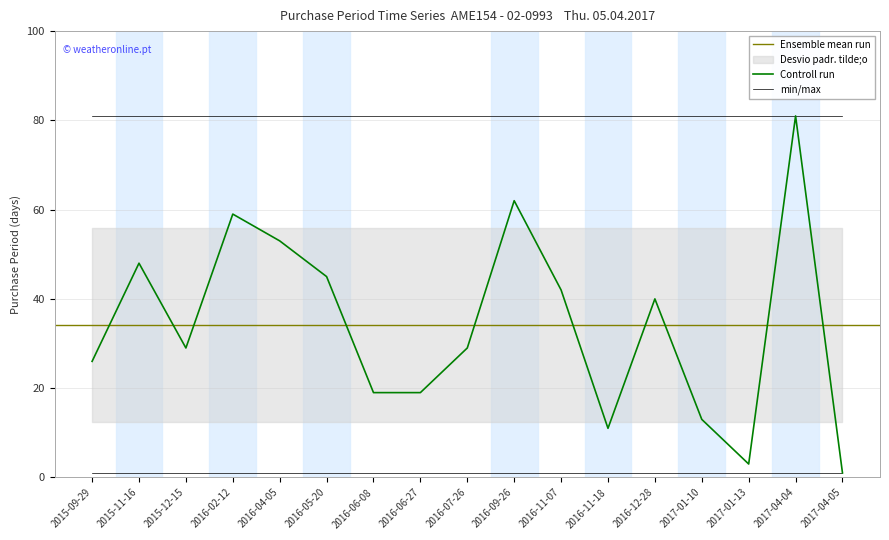

What is the value of the 14th point from the left?

13